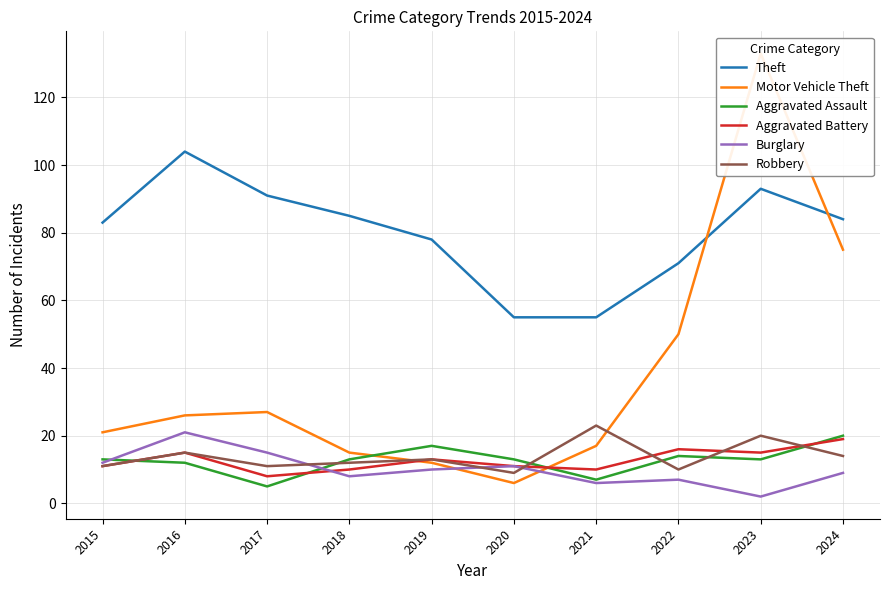

Is it true that Aggravated Assault equals 13 at 2020?

True